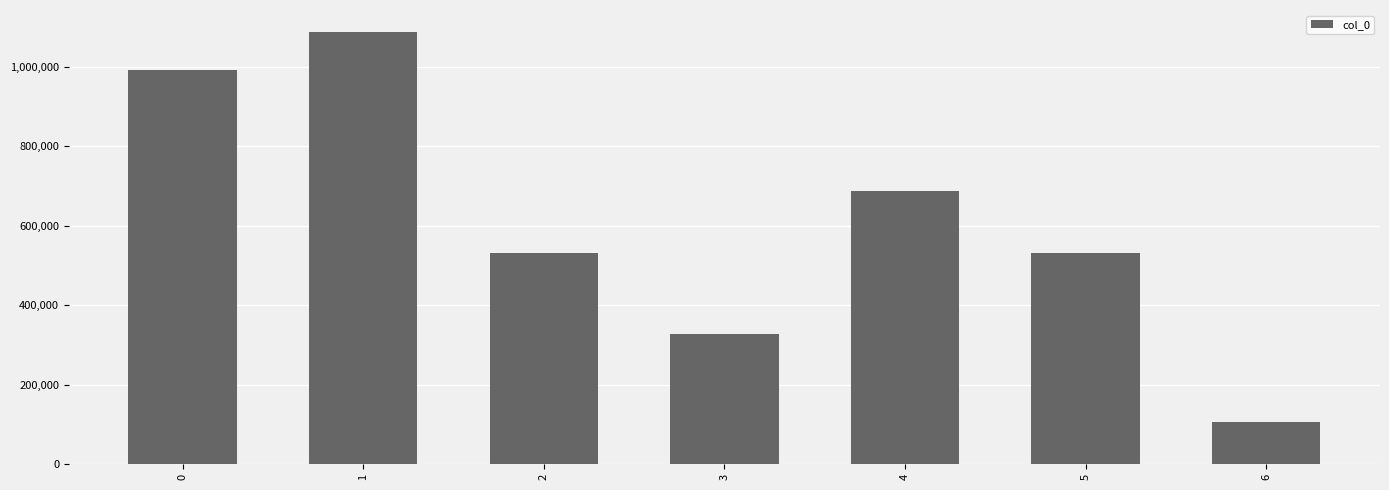

What is the average value?

608490